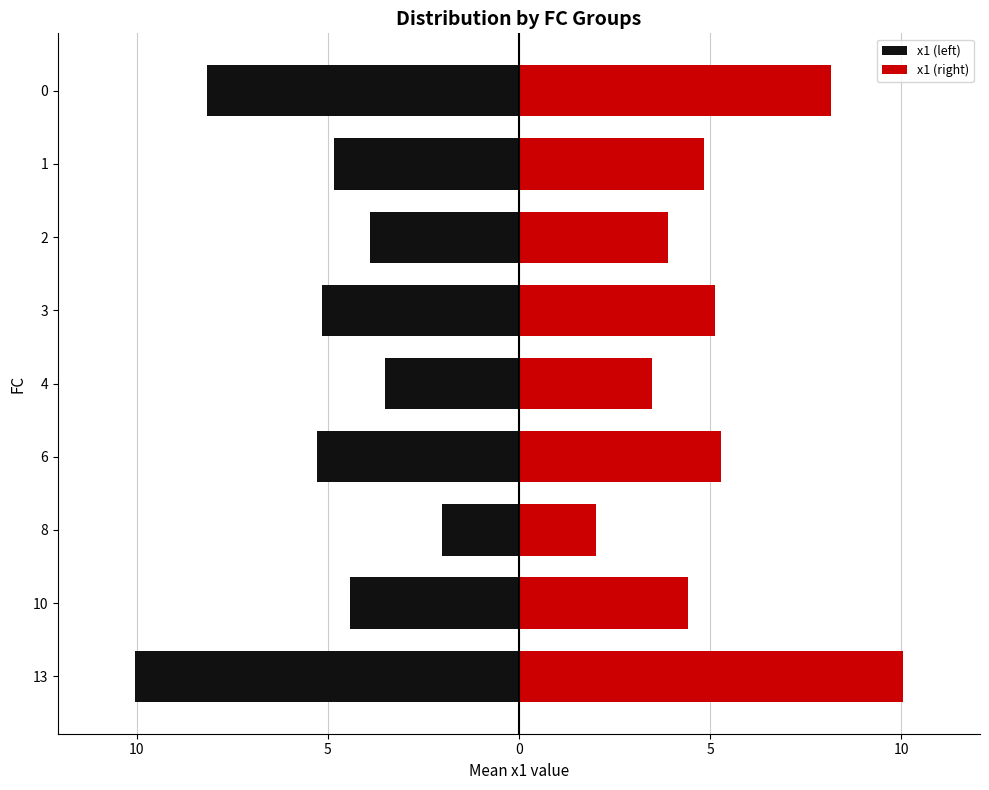

What is the sum of all x1 (left) values?

-47.3